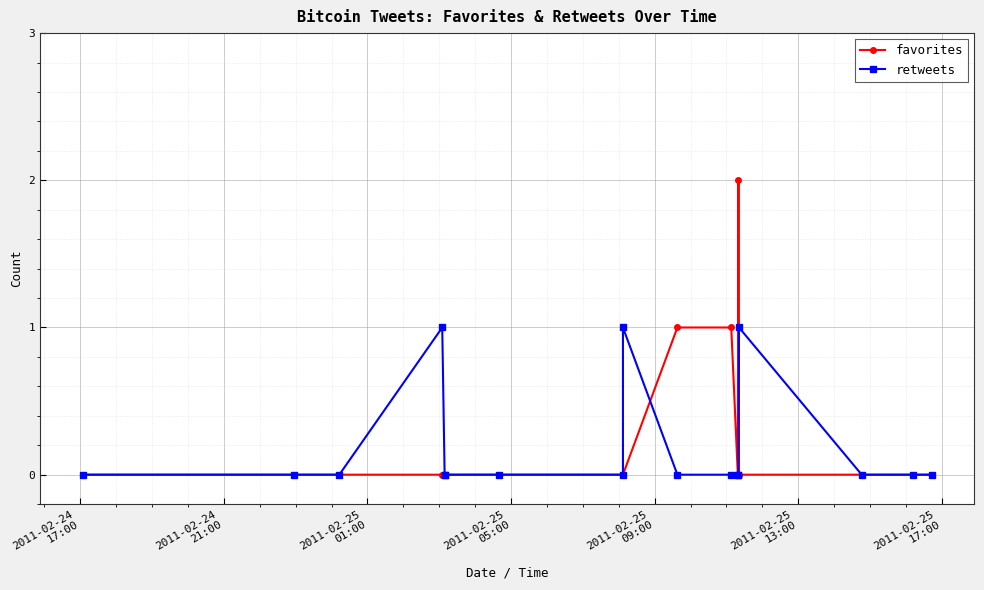

How many times do favorites and retweets cross each other?

2